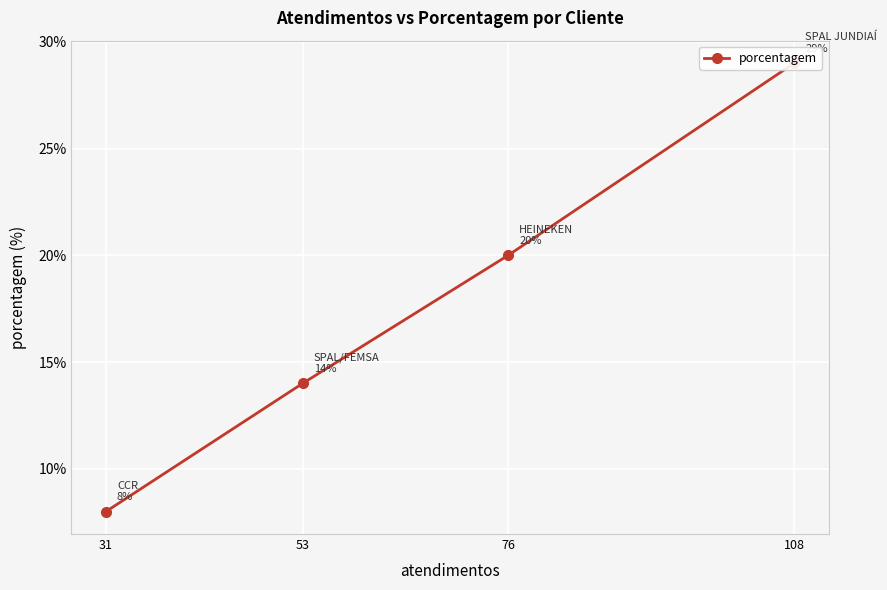

Is it true that the value at 108 is 9?

False